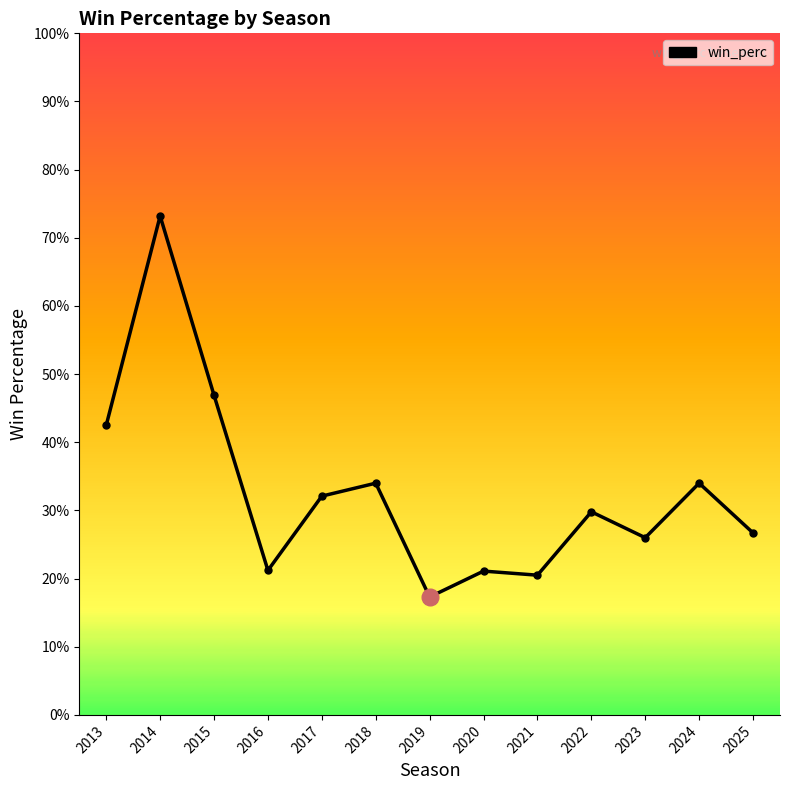

Rank the categories by value from lowest to highest.

2019, 2021, 2020, 2016, 2023, 2025, 2022, 2017, 2018, 2024, 2013, 2015, 2014